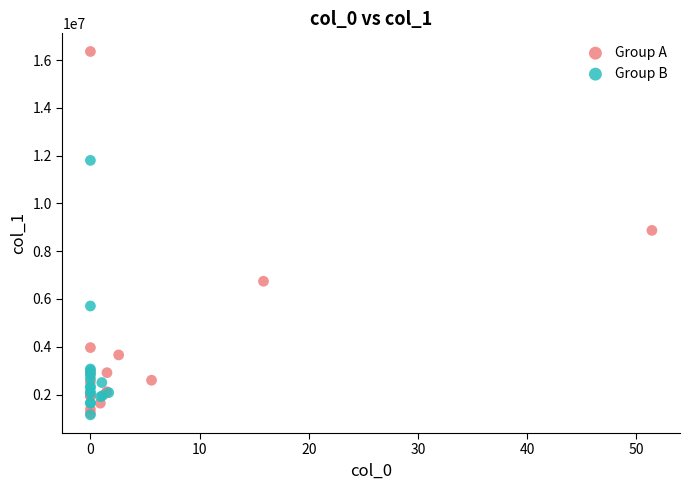

Which series has the widest spread of Y values?

Group A